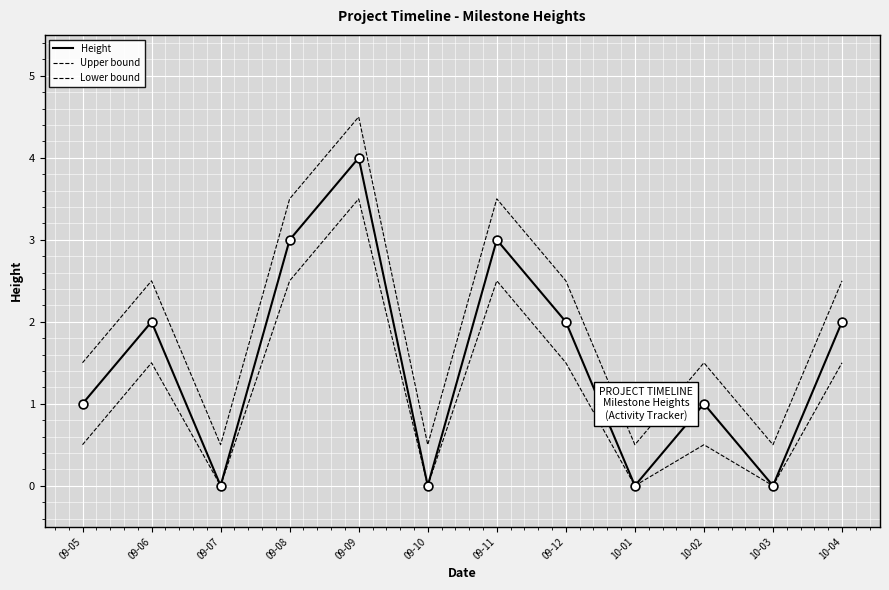

At which category is the sum across all series the highest?

09-09